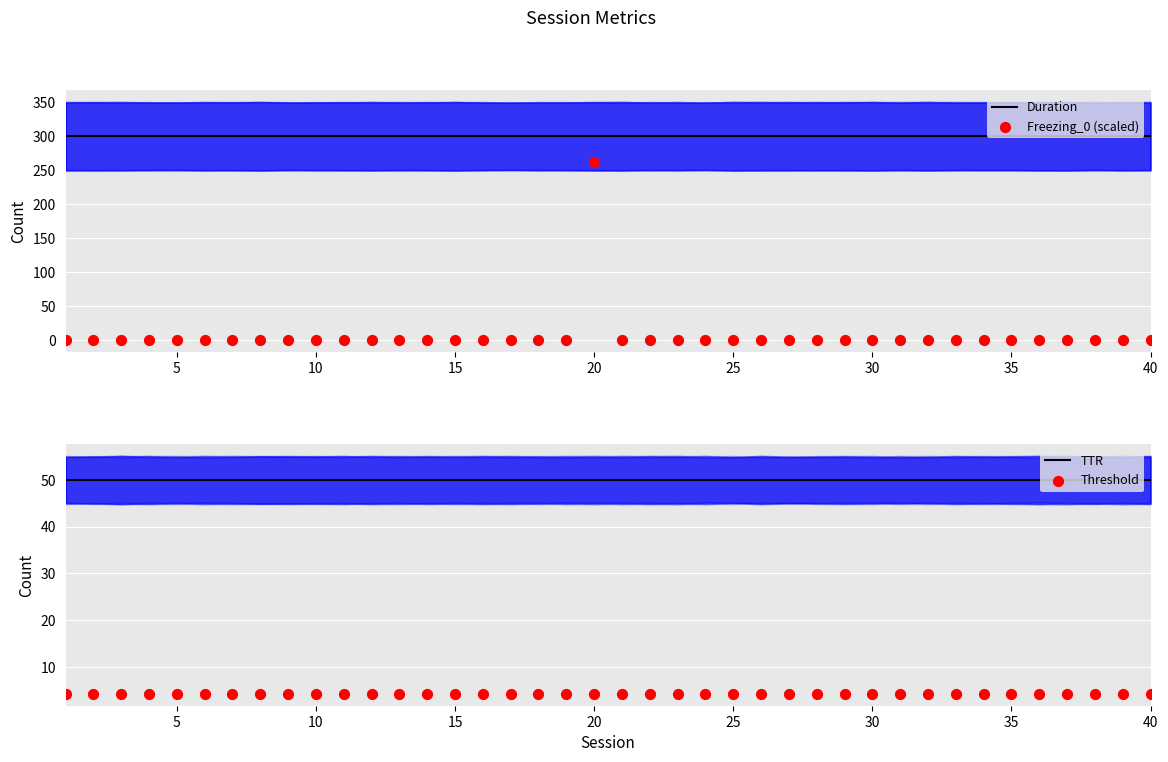

Which series contains the highest Y value?

Duration